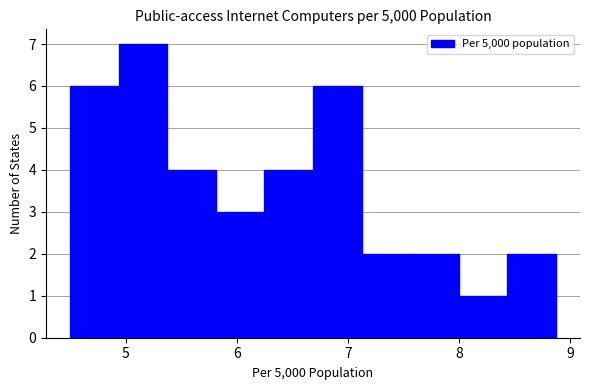

Which range on the x-axis has the tallest bar?

4.9 to 5.4